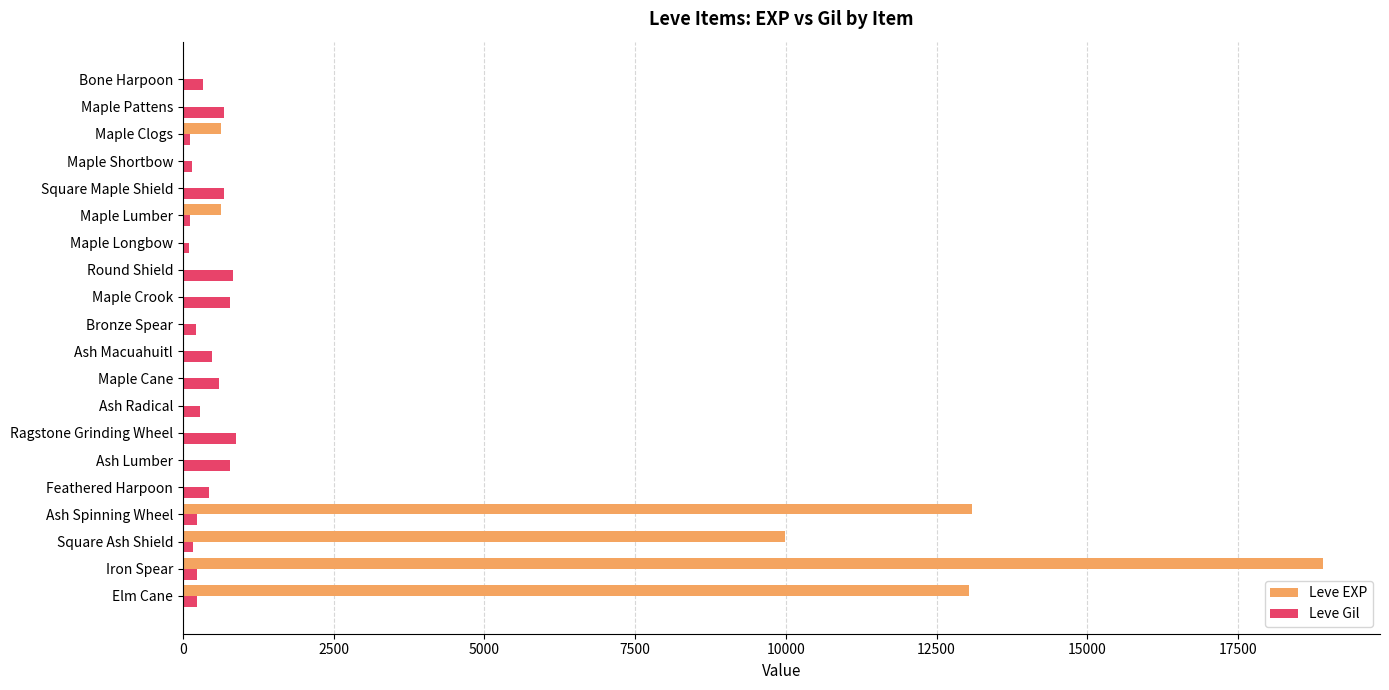

Which series has the largest total across all categories?

Leve EXP